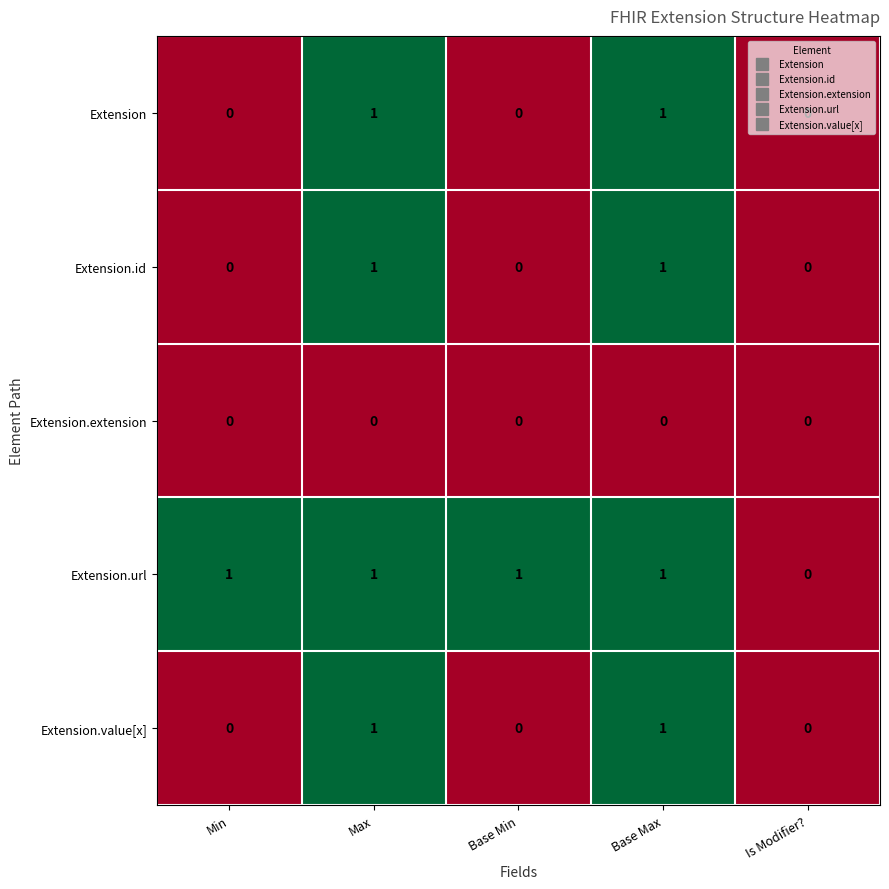

Is the value of Extension.value[x] at Base Max greater than the value of Extension.id at Min?

Yes